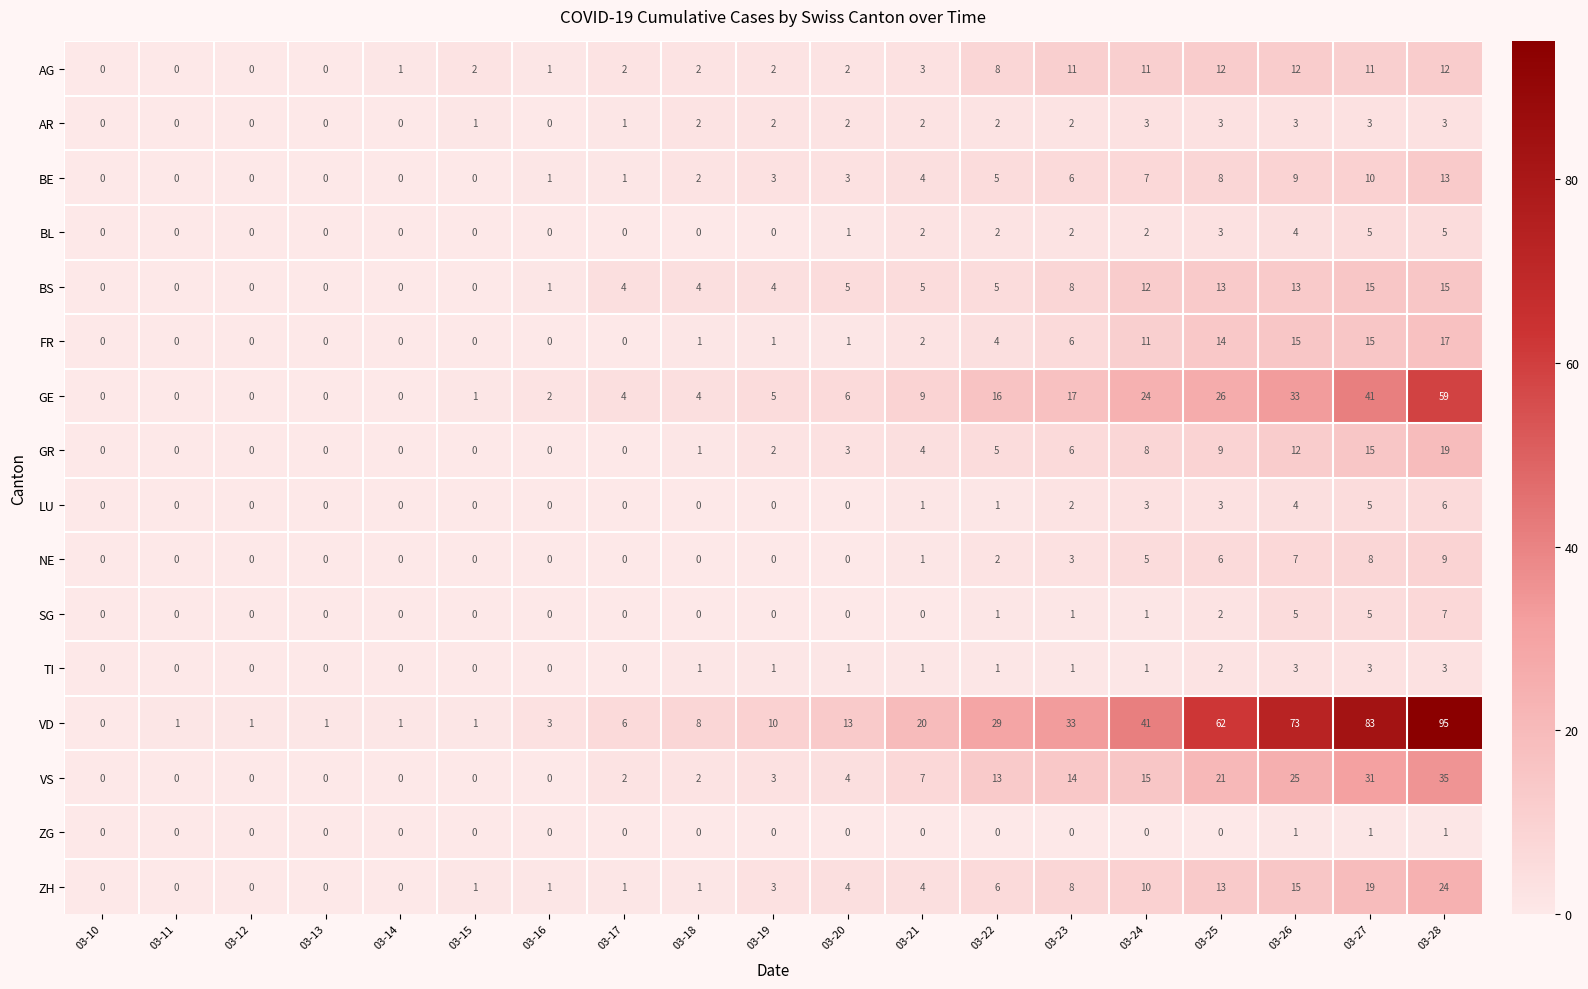

Which series has the widest spread of values?

VD